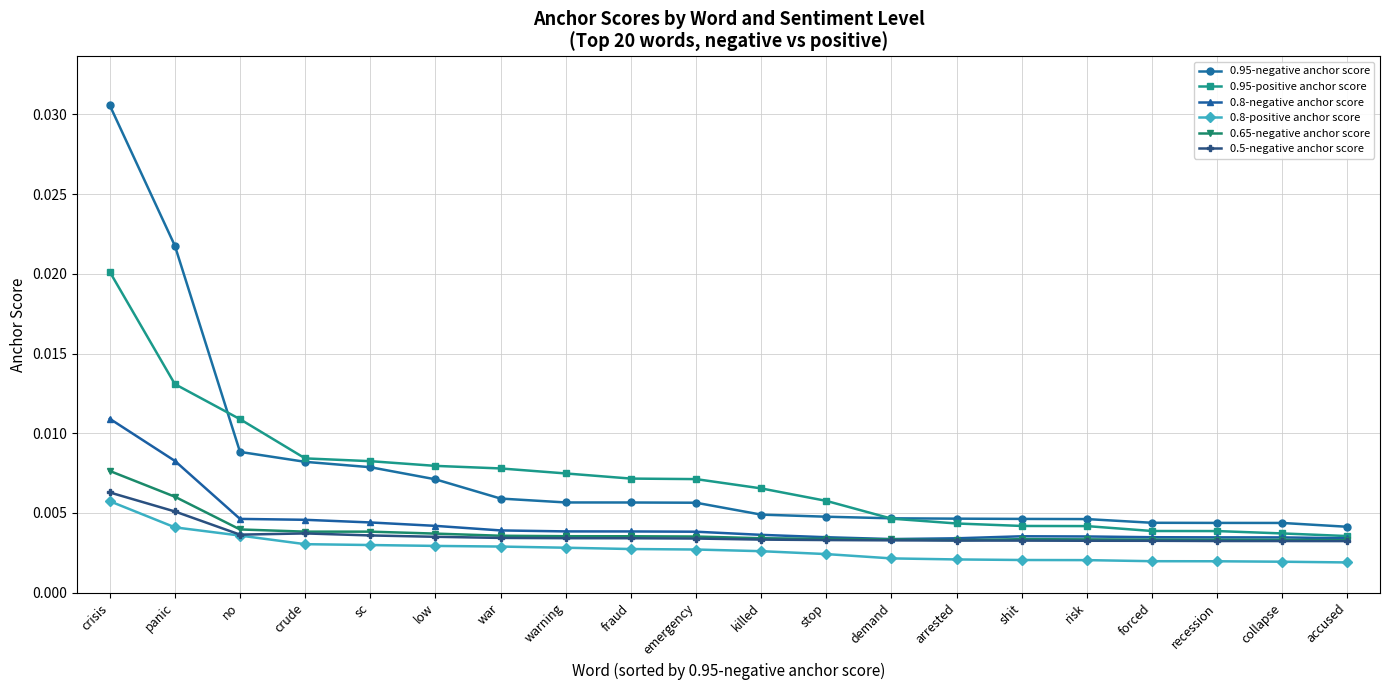

Which series has the largest range (max minus min)?

0.95-negative anchor score